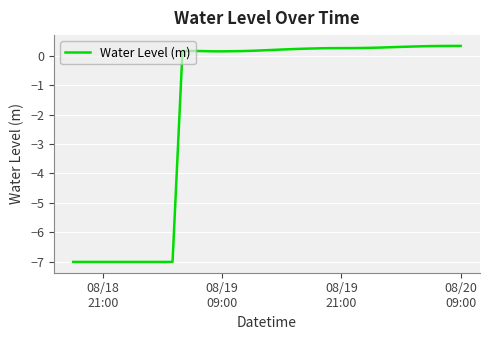

What is the maximum value shown in the chart?

0.3